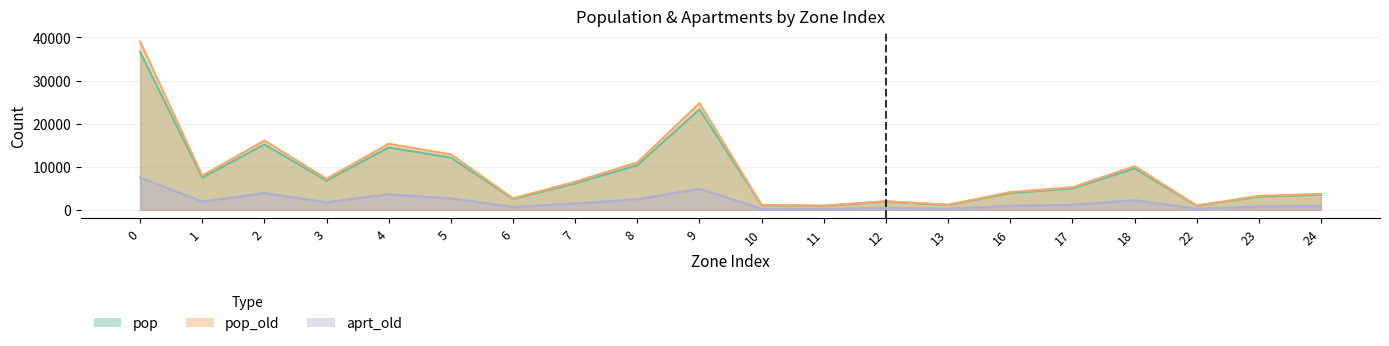

How many lines are shown in the chart?

3